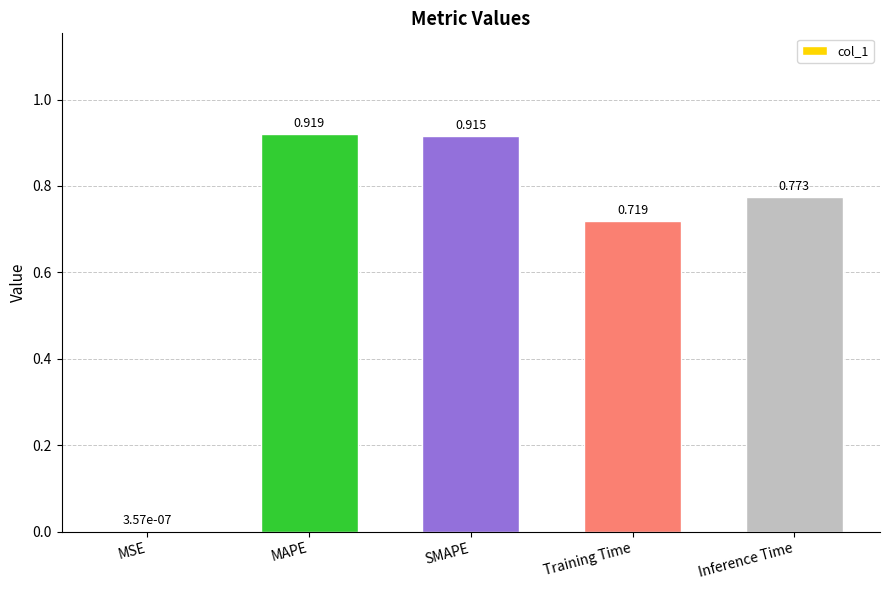

At which category does the chart reach its peak across all series?

MAPE